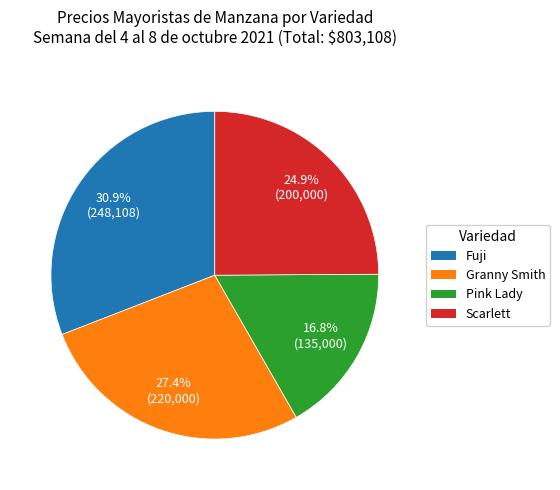

Does any single category account for the majority?

No